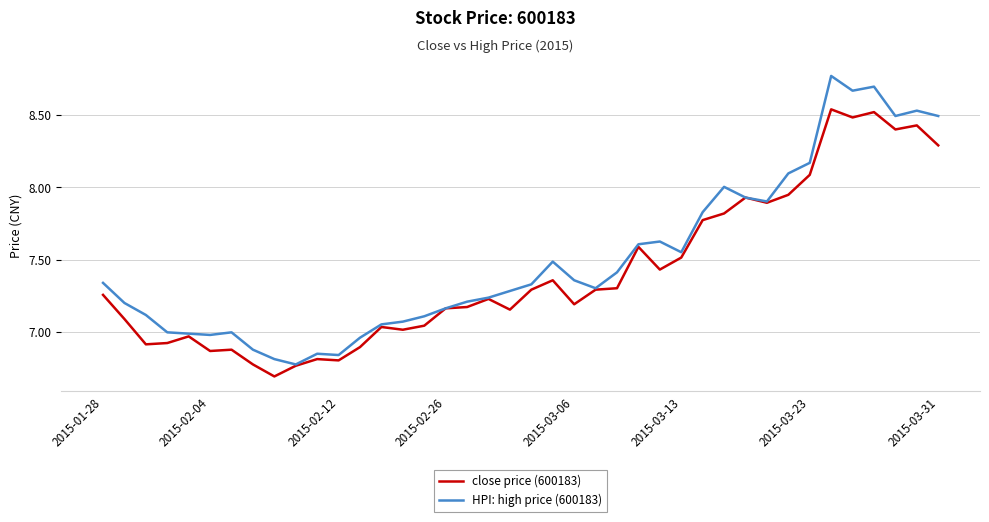

List the series in order of their peak value, lowest first.

close price (600183), HPI: high price (600183)